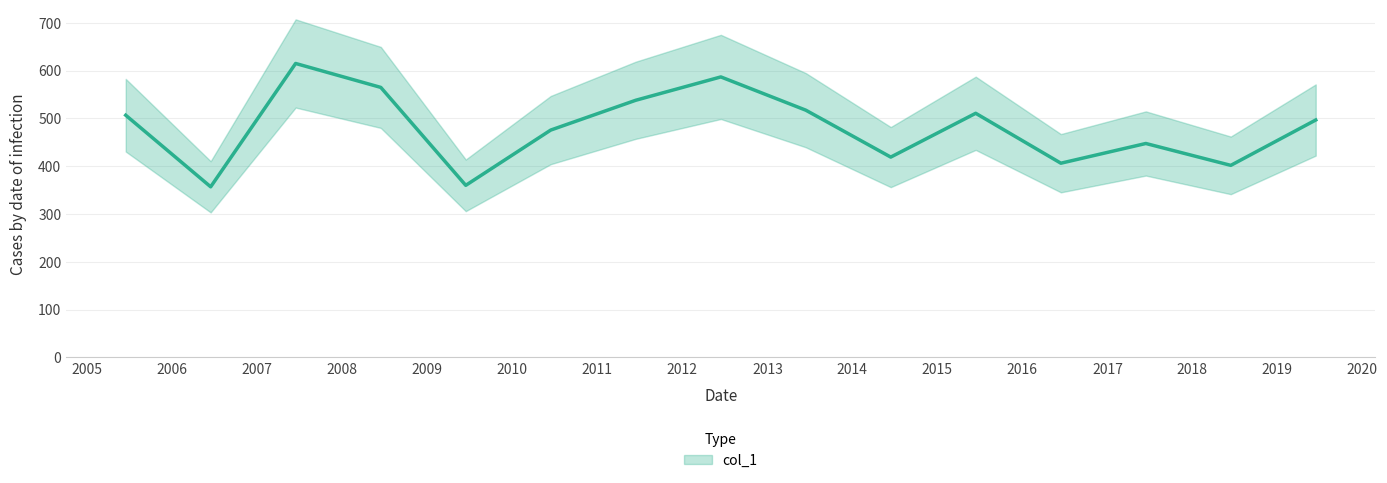

Which label corresponds to the smallest value in the chart?

2006-06-15